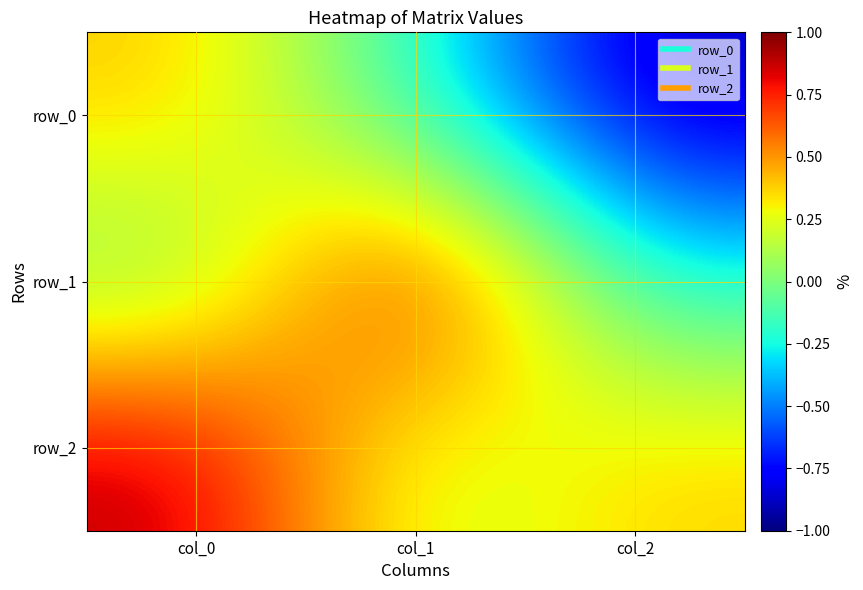

Which has a higher value, col_0 or col_2?

col_0